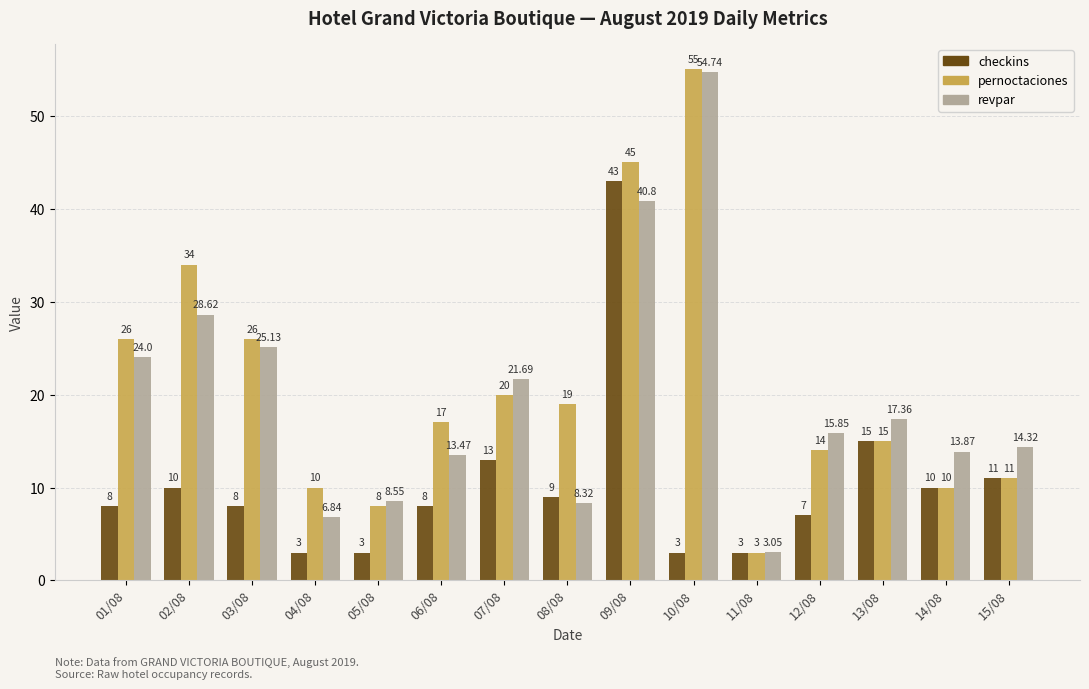

What is the average value of the revpar series?

19.8